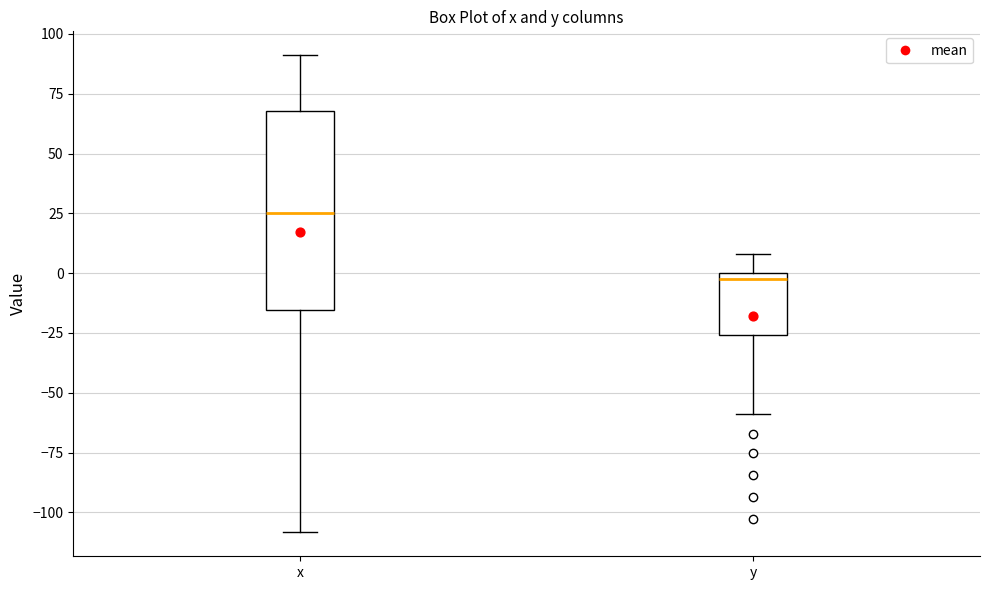

Which box is the tallest, from its lower edge to its upper edge?

x